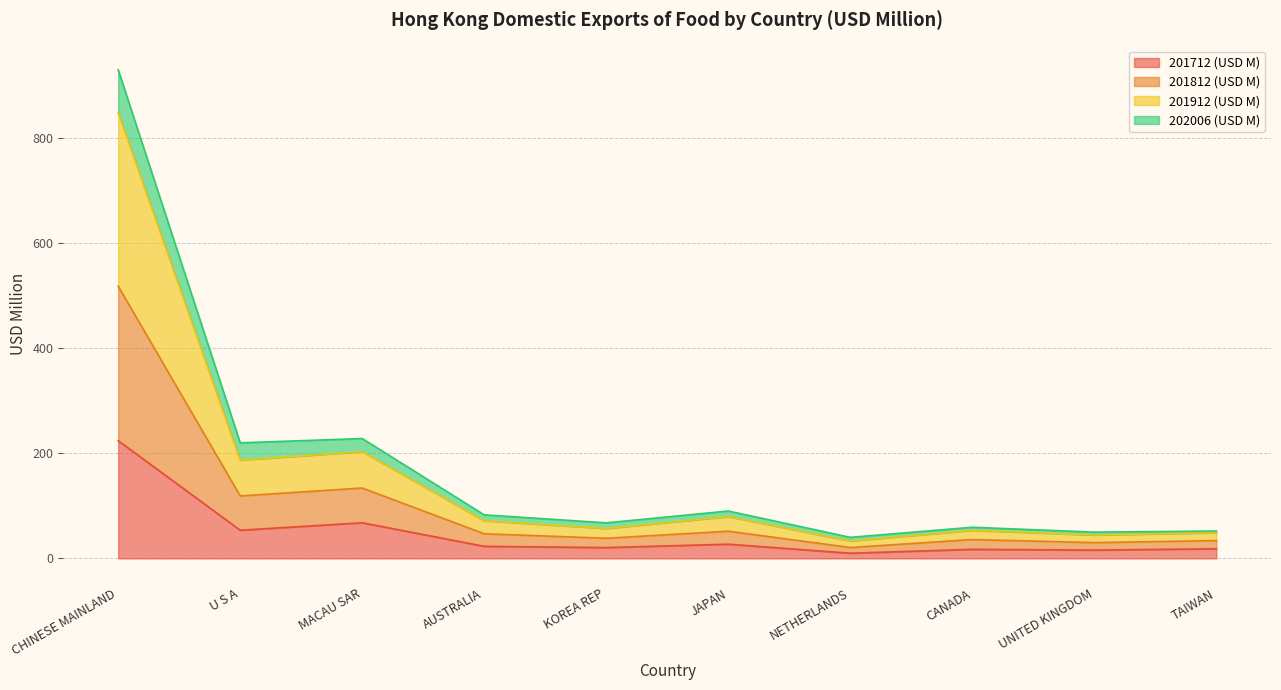

What is the label of the 2nd point from the right?

UNITED KINGDOM